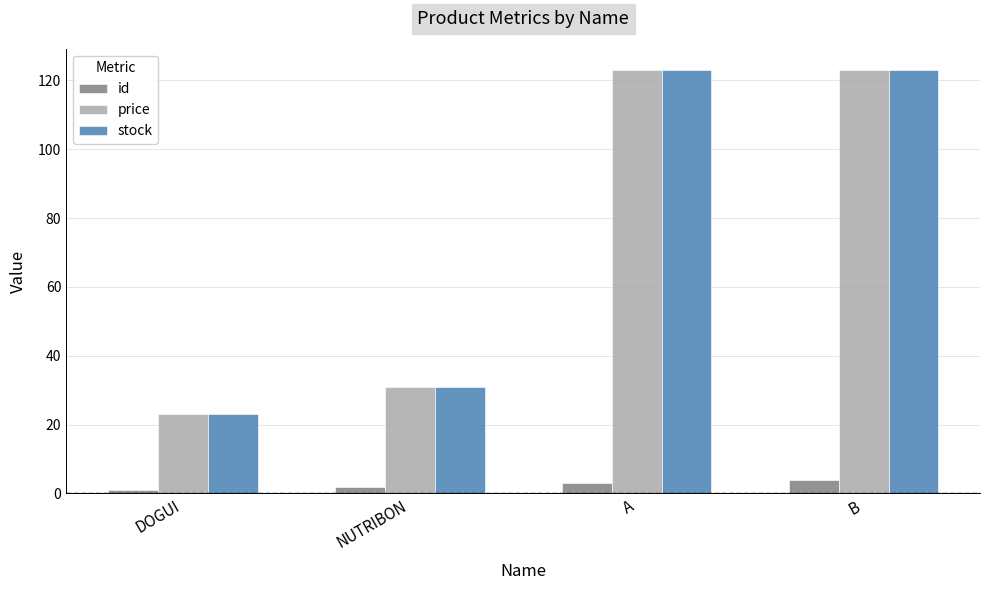

Reading left to right, extract all data points from this chart.

id: DOGUI=1	NUTRIBON=2	A=3	B=4
price: DOGUI=23	NUTRIBON=31	A=123	B=123
stock: DOGUI=23	NUTRIBON=31	A=123	B=123